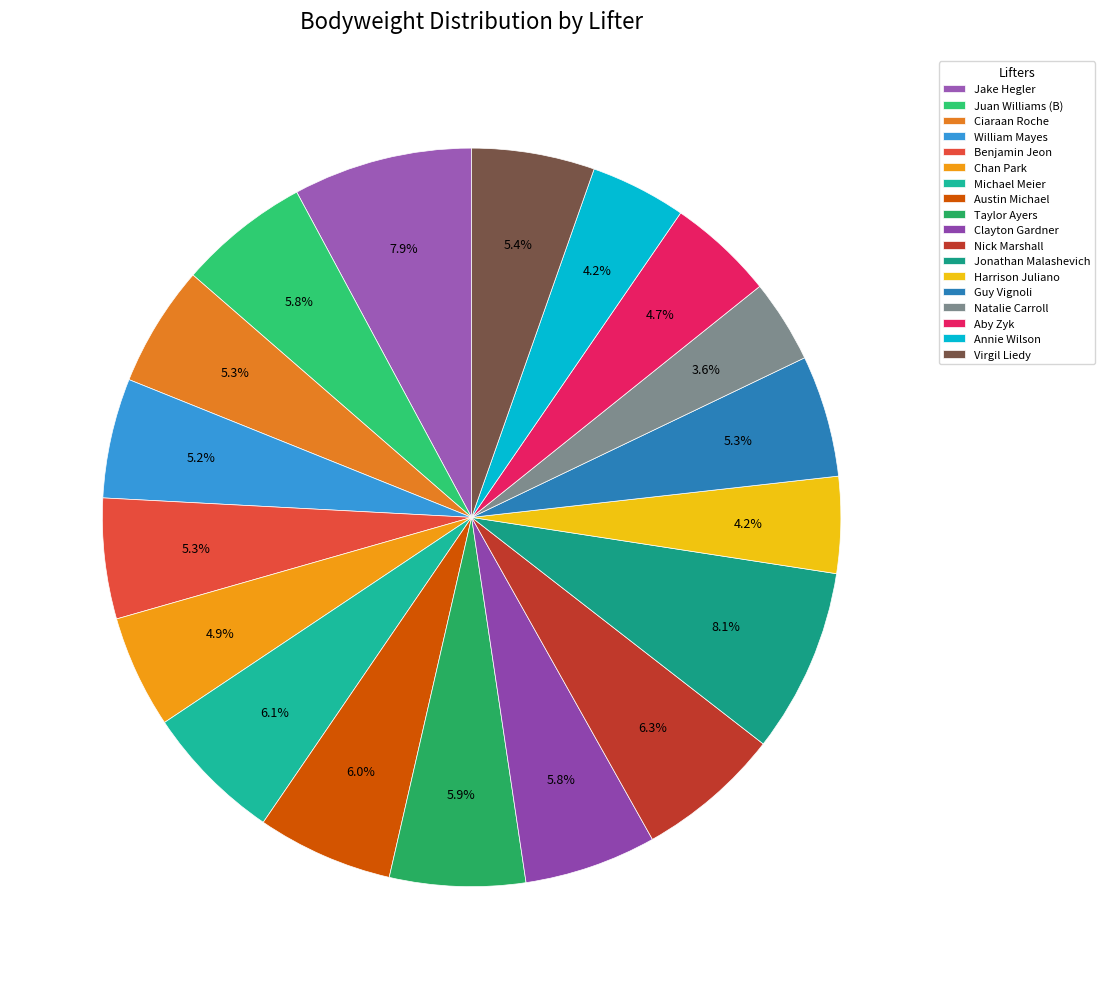

To the nearest percent, what percentage of the pie is Annie Wilson?

4%